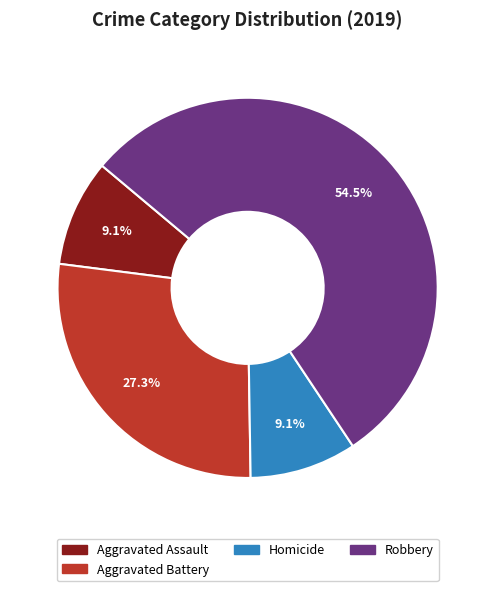

To the nearest percent, what is the difference between the largest and smallest slice percentages?

45%